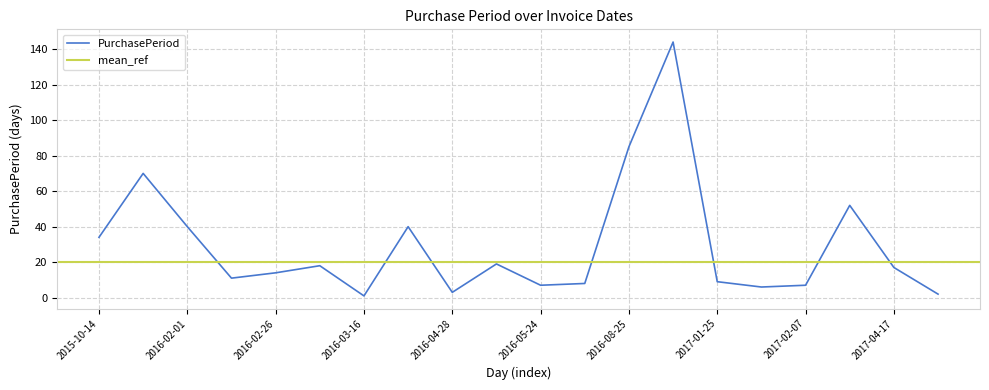

How many values are below 17?

10